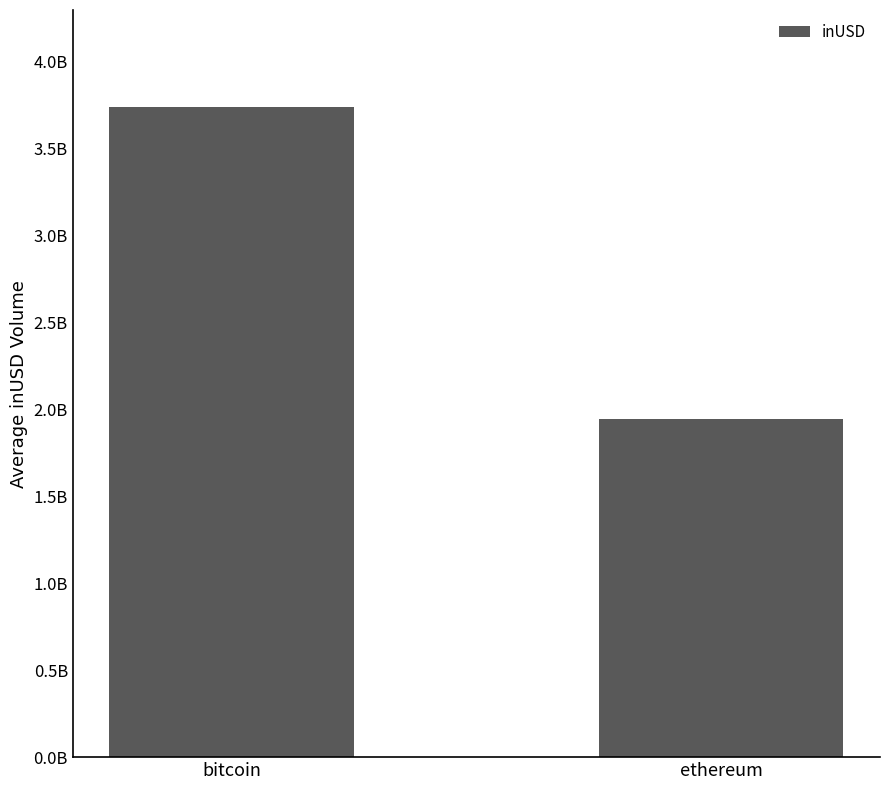

What is the label of the 2nd bar from the right?

bitcoin